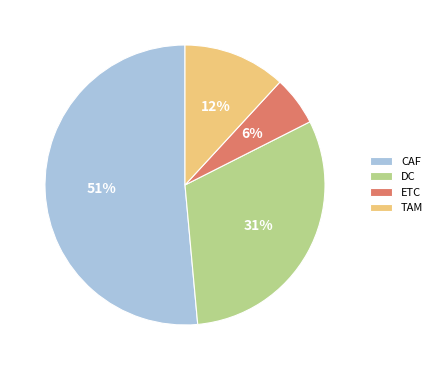

Combined, do ETC and CAF account for over 50%?

Yes